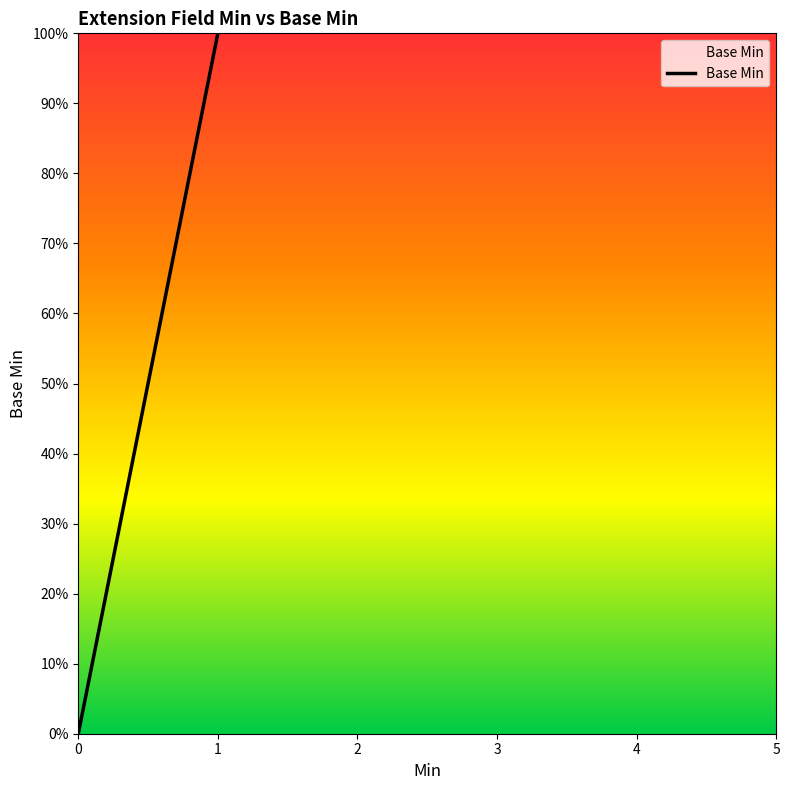

True or false: the data has more than 2 interior local peaks.

False